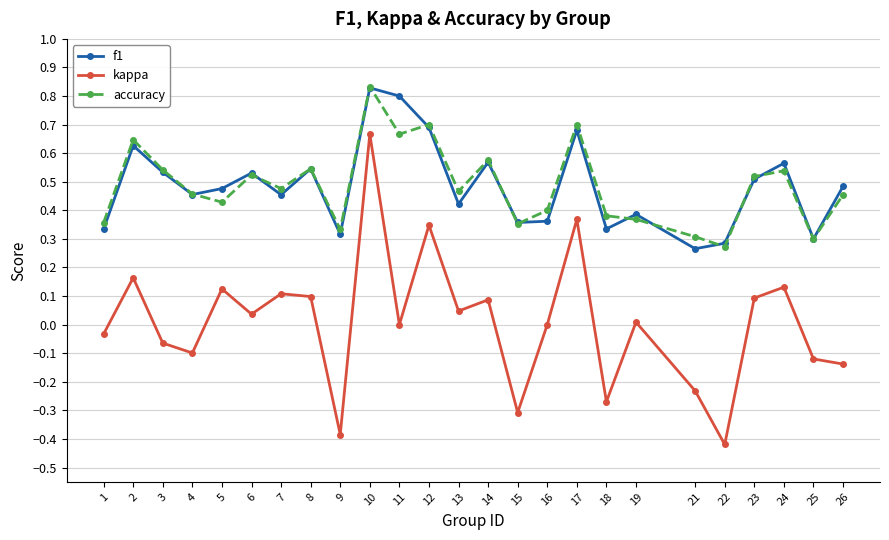

True or false: f1 and kappa intersect in this chart.

False